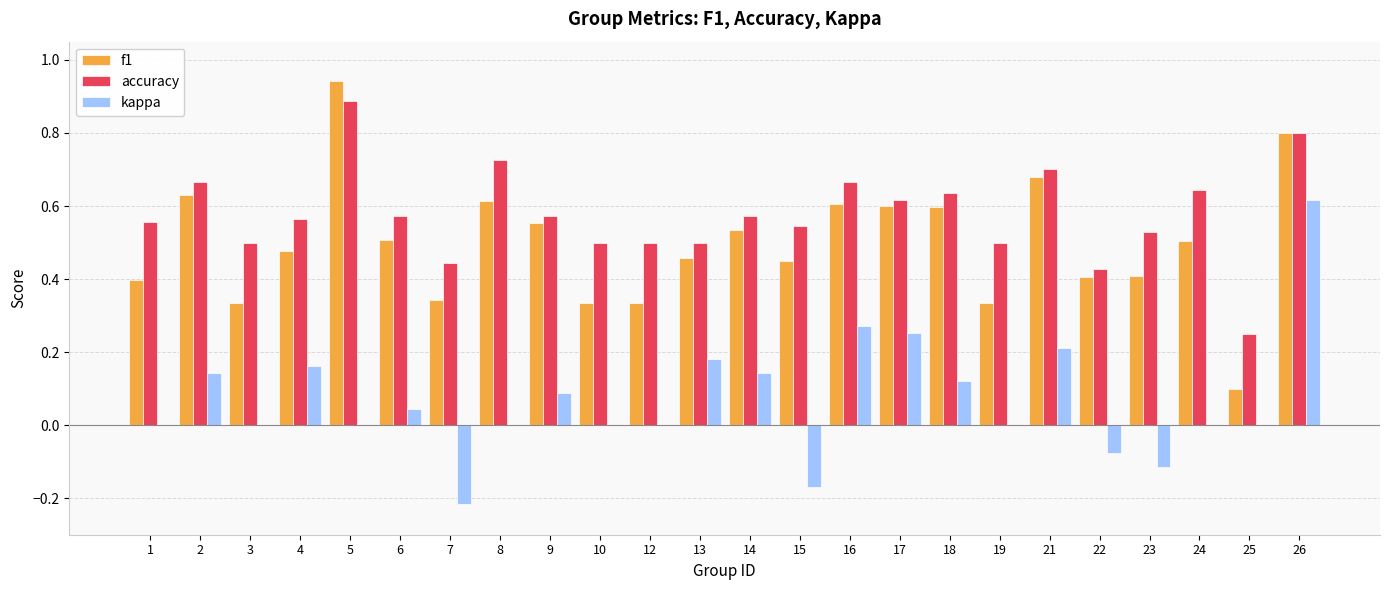

Does the chart contain stacked bars?

No